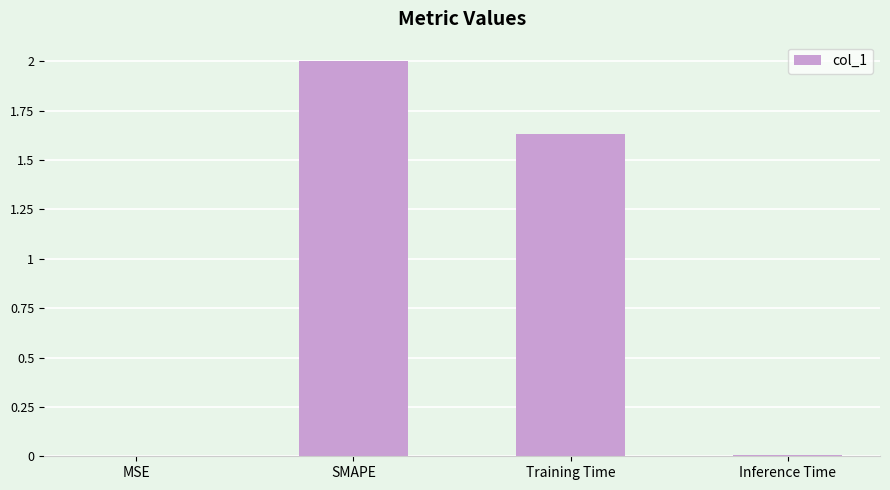

What is the maximum value shown in the chart?

2.0